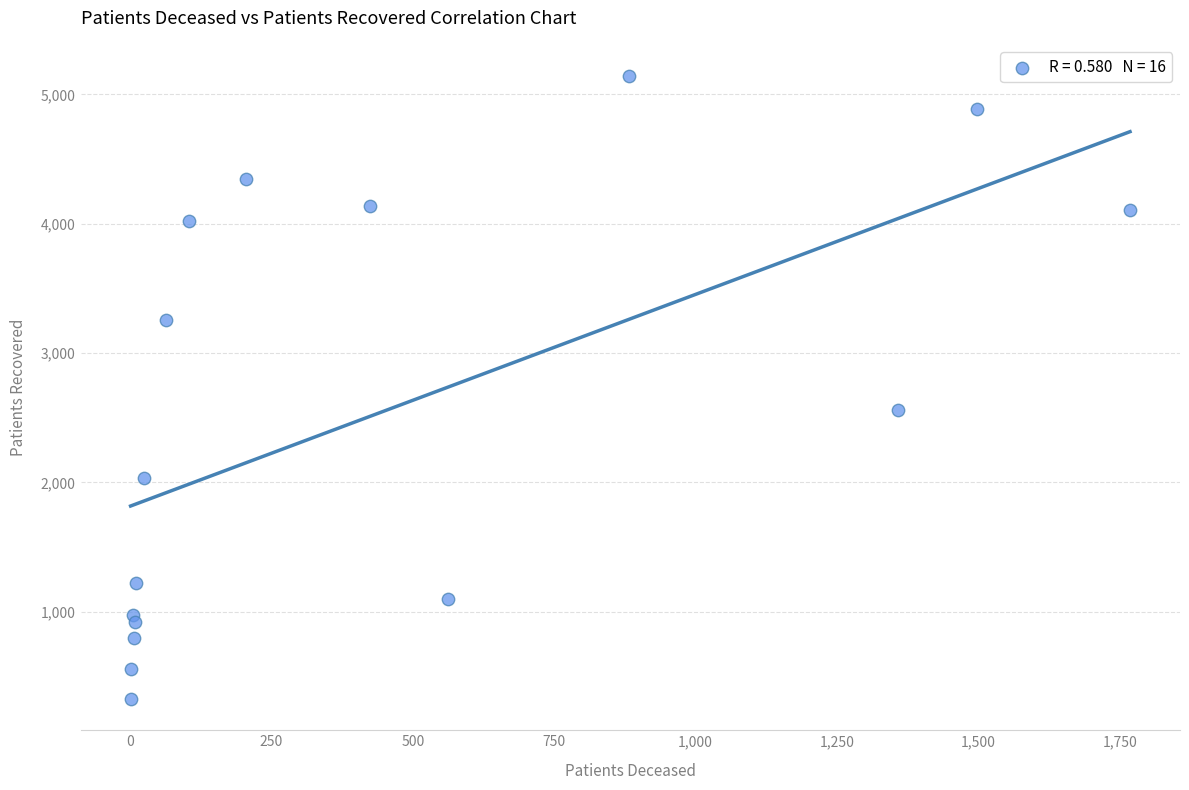

What Y value in the scatter plot is closest to 2733?

2559